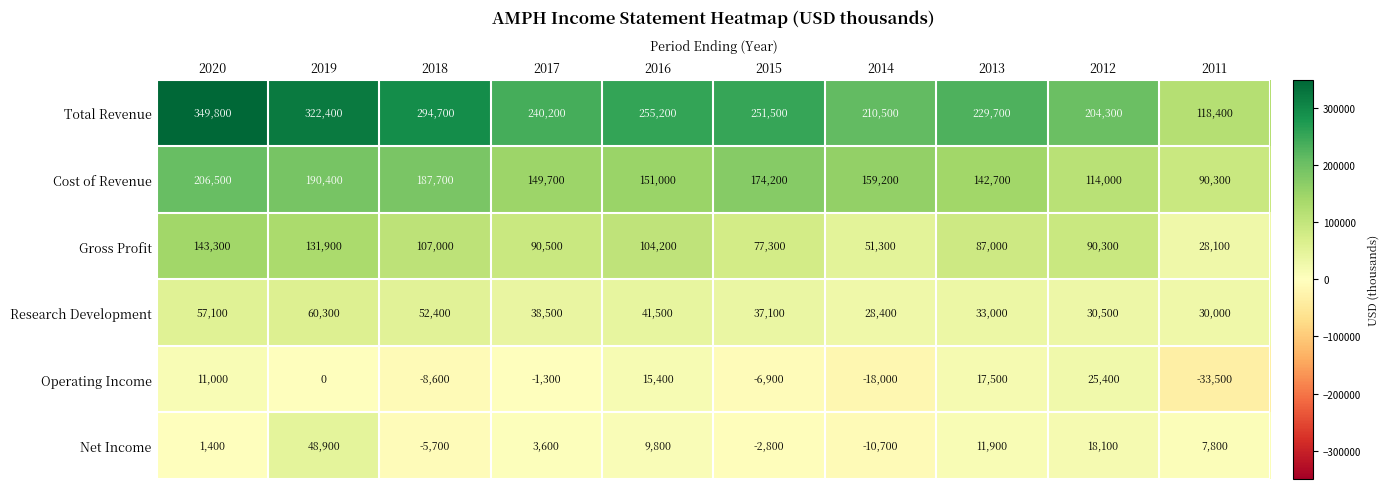

Which series has the largest total across all categories?

Total Revenue